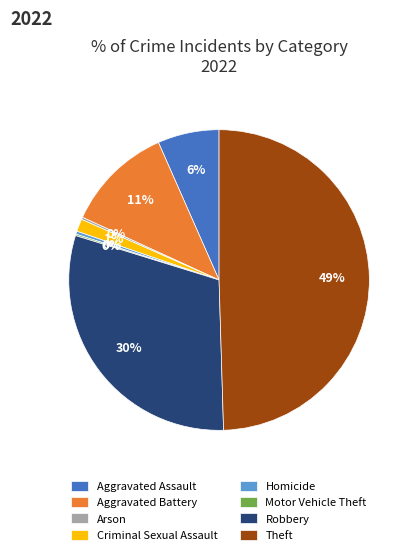

Approximately how many times larger is the value at Aggravated Assault compared to Aggravated Battery?

0.6